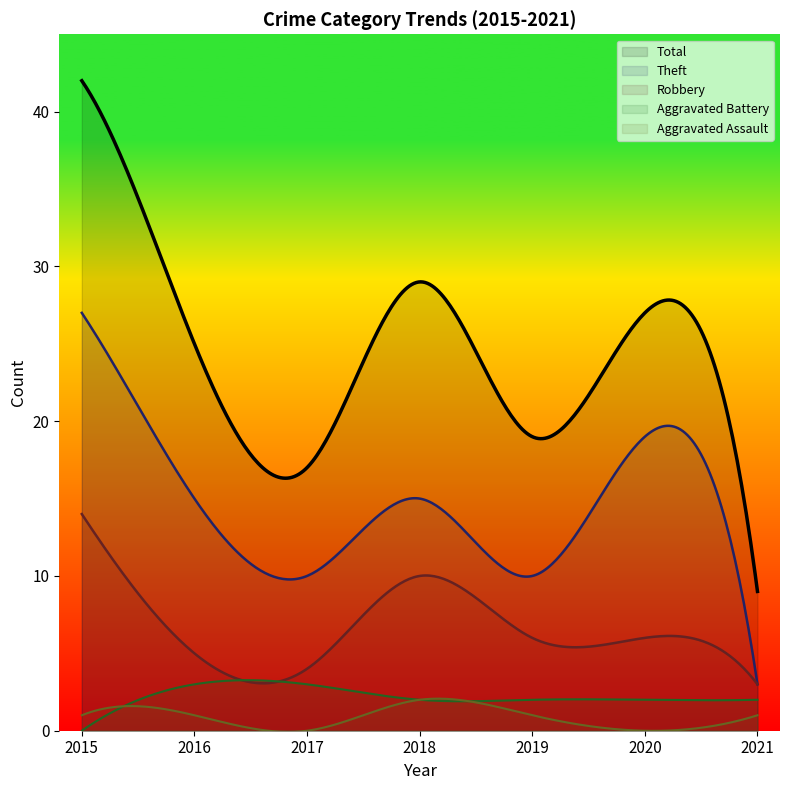

What is the sum of the Theft values at 2019 and 2021?

13